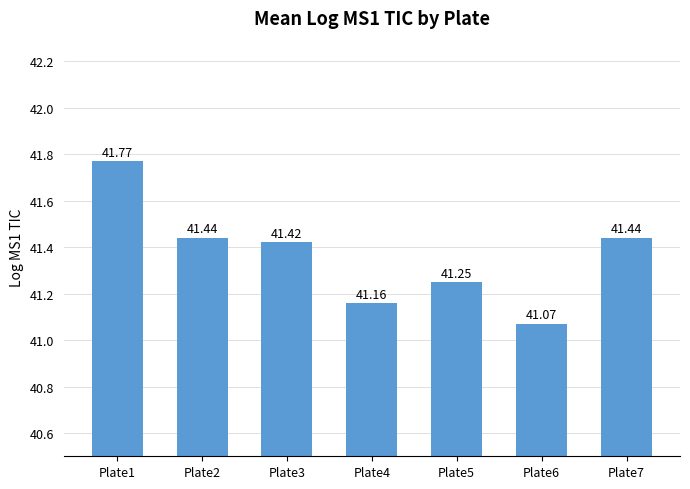

Approximately how many times larger is the value at Plate5 compared to Plate1?

1.0